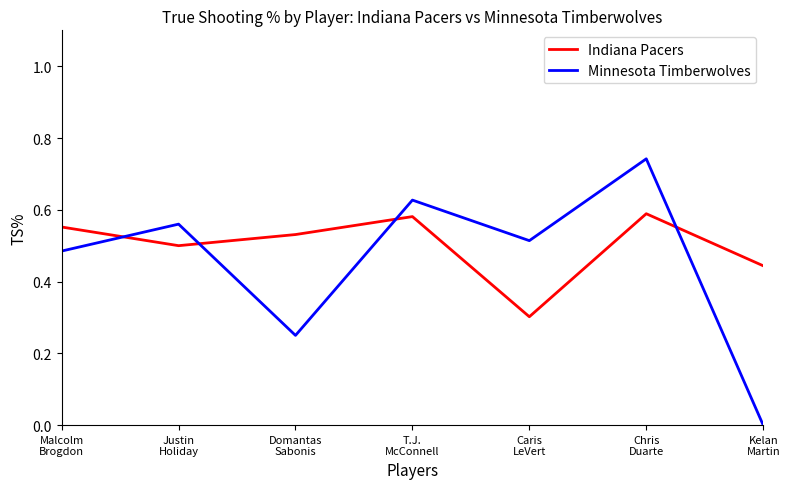

Rank the series at Justin
Holiday from lowest to highest value.

Indiana Pacers, Minnesota Timberwolves